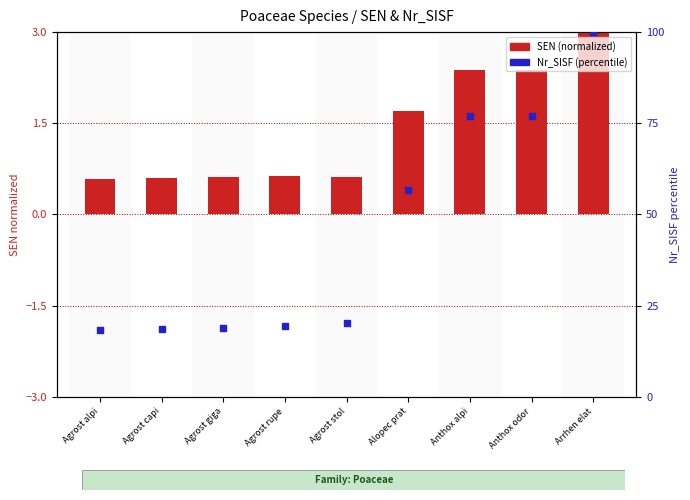

Which series has the largest Y range (max minus min)?

Nr_SISF (percentile)